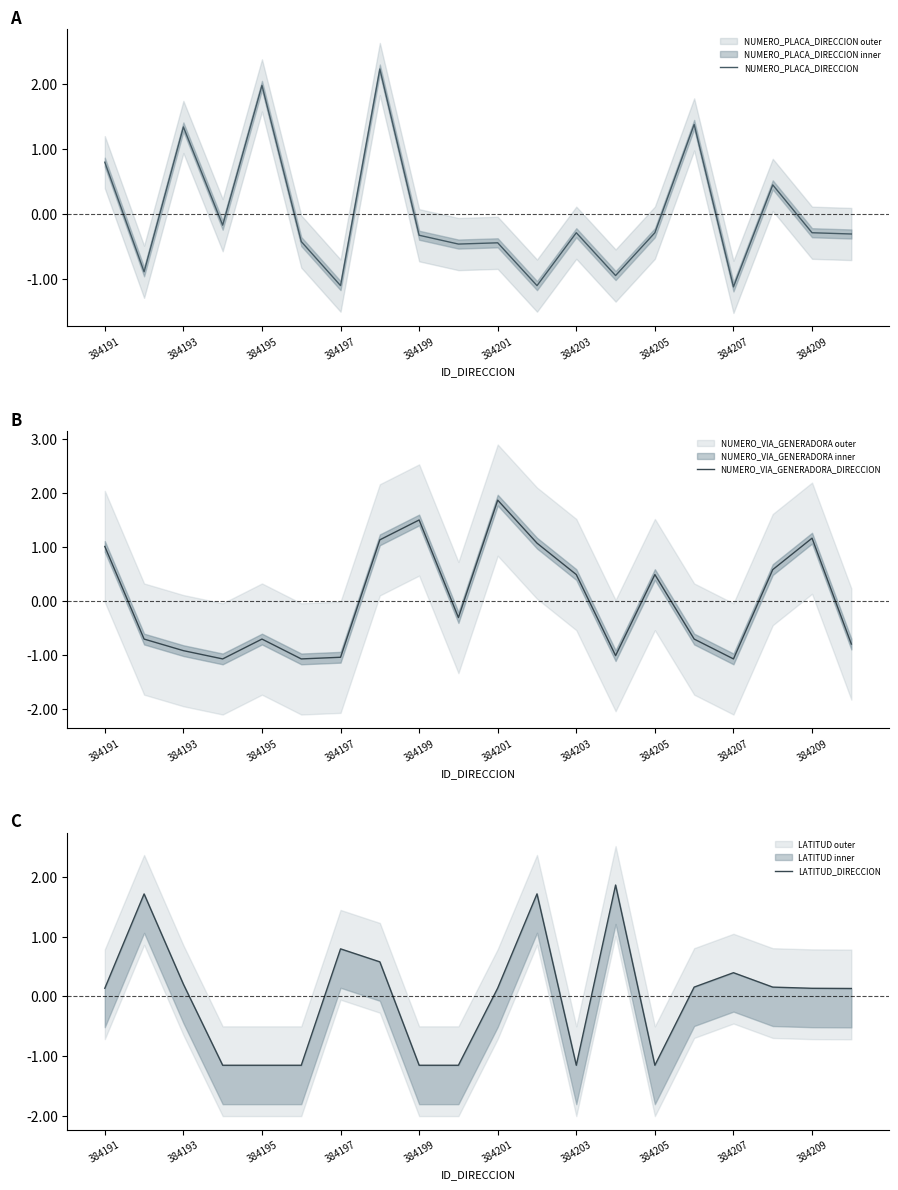

How many interior local valleys does the NUMERO_VIA_GENERADORA_DIRECCION series have?

5